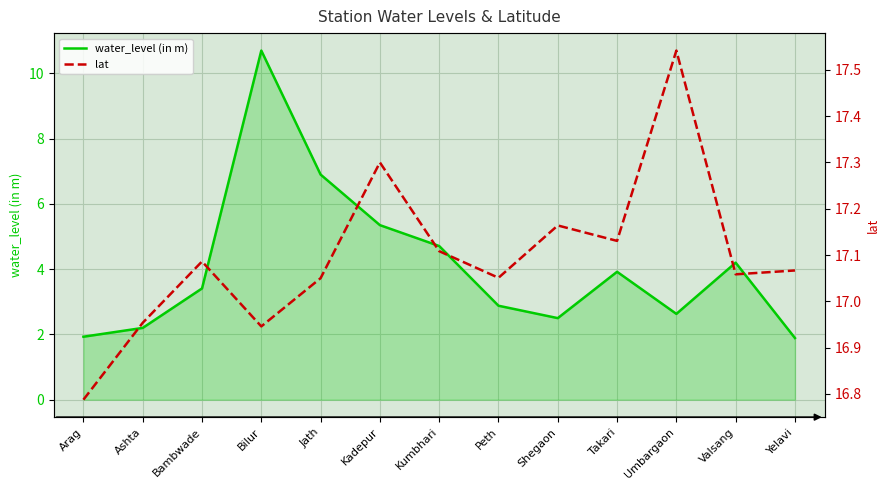

Which category has the lowest value in the water_level (in m) series?

Yelavi